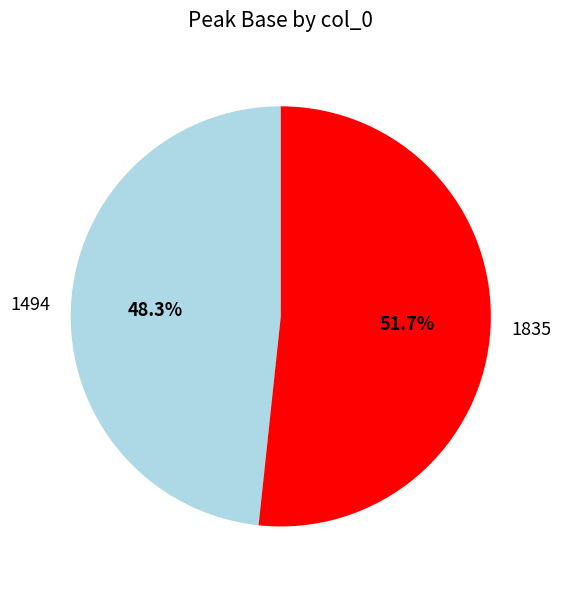

Is it true that 1494 is 48% of the pie?

True